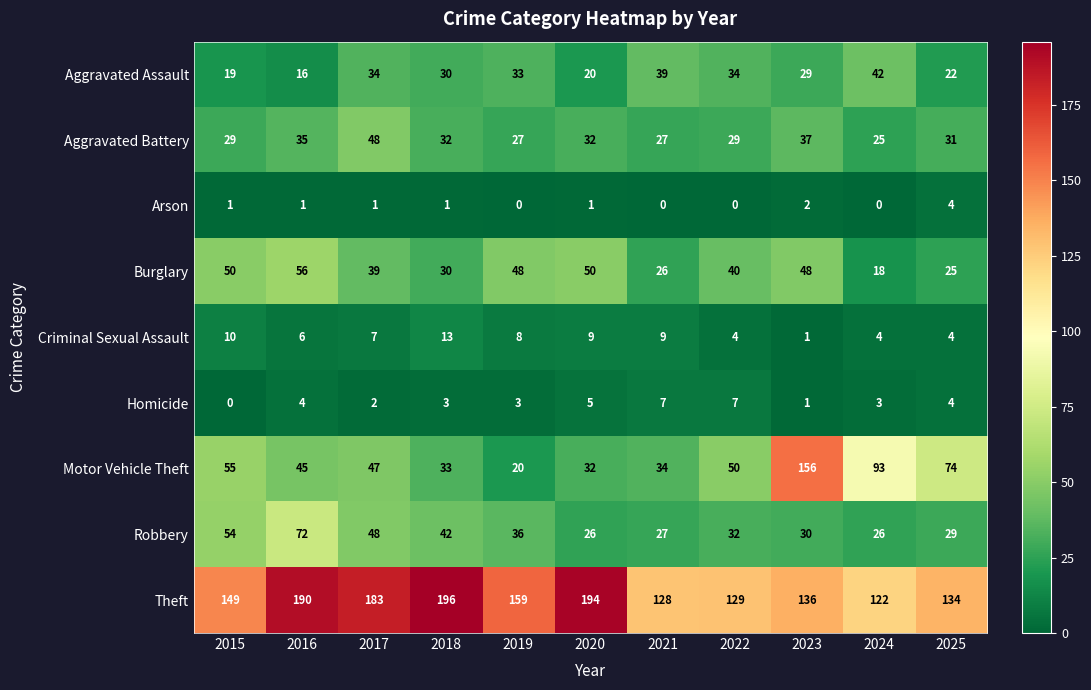

At which category is the sum across all series the highest?

2023